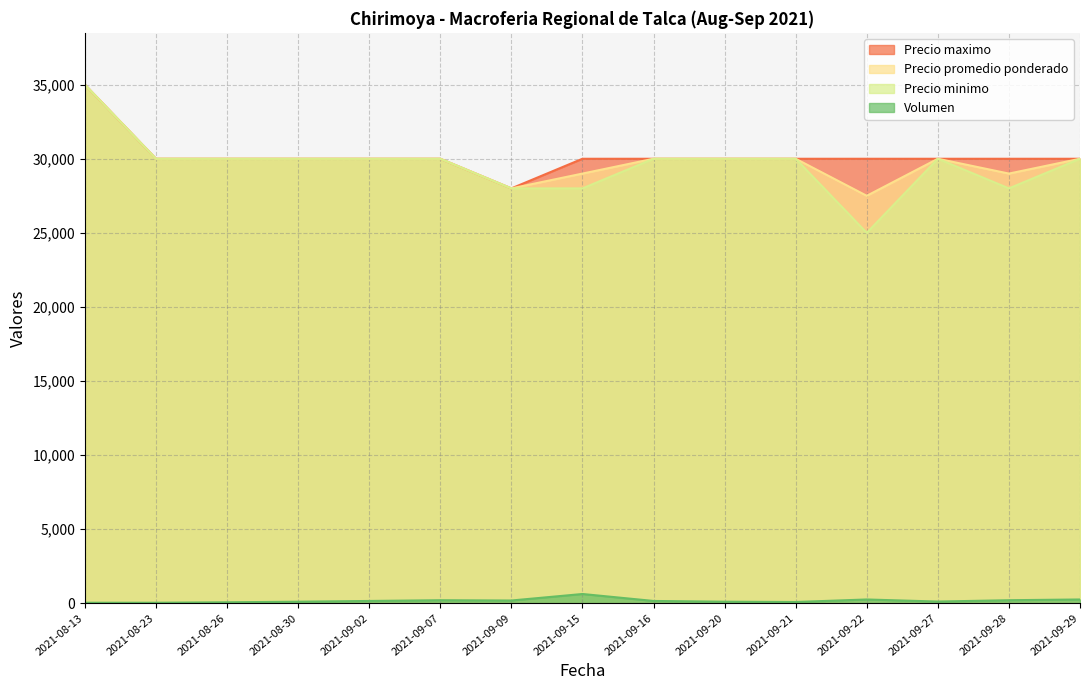

How many lines are shown in the chart?

4